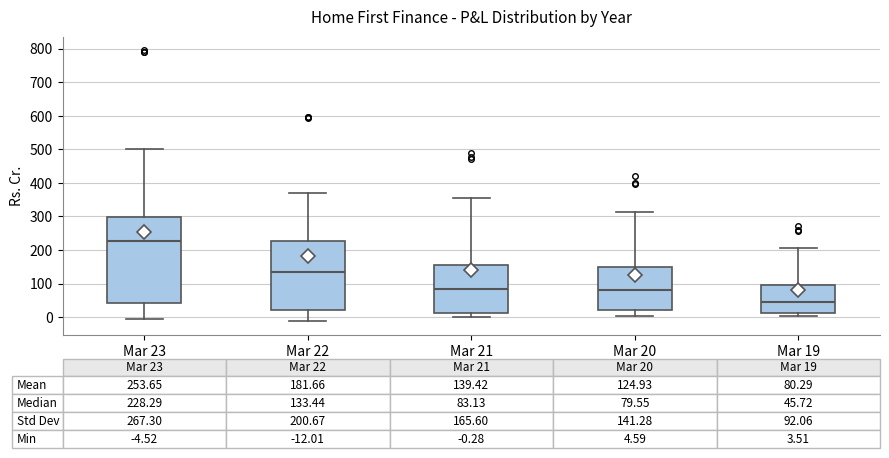

Which box has the highest median line?

Mar 23